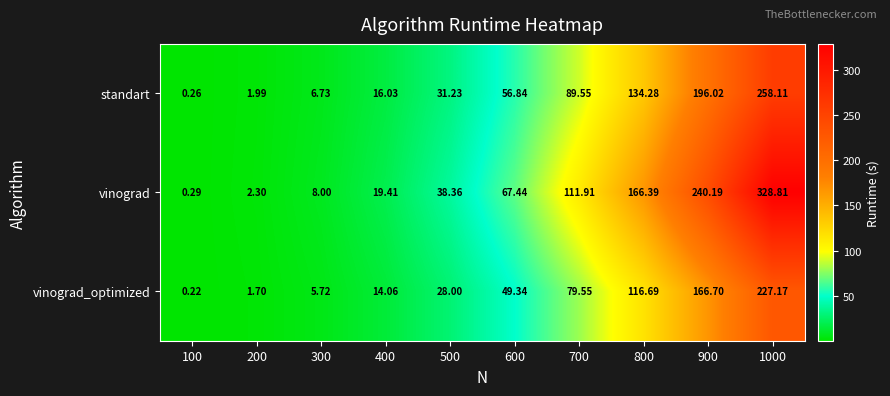

Rank the series by their maximum value, from lowest to highest.

vinograd_optimized, standart, vinograd